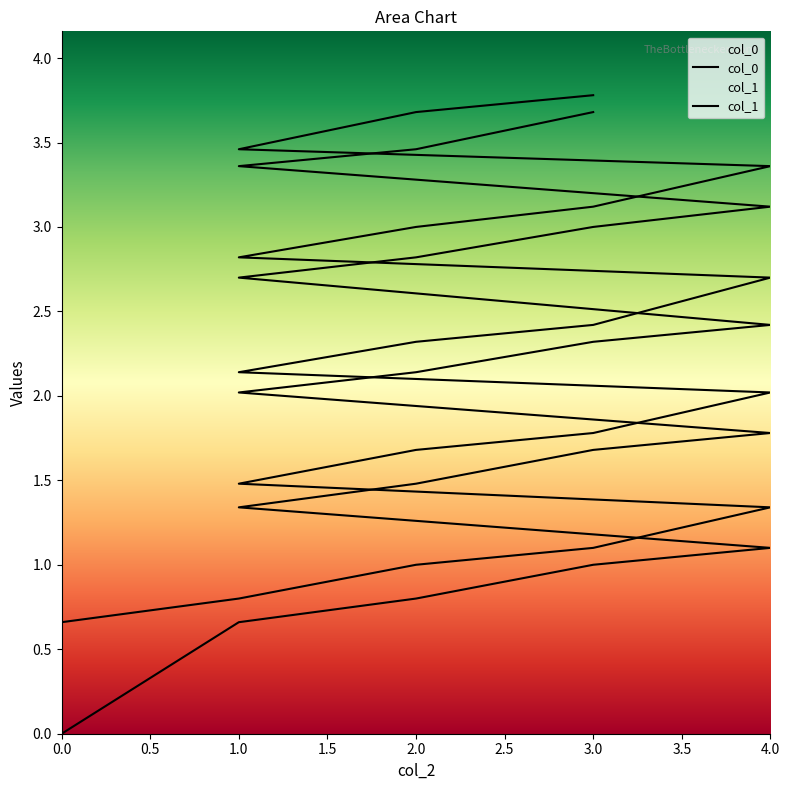

Reading left to right, transcribe all the data shown in this chart.

col_0: 0=0.0	1=0.7	2=0.8	3=1.0	4=1.1	1=1.3	2=1.5	3=1.7	4=1.8	1=2.0	2=2.1	3=2.3	4=2.4	1=2.7	2=2.8	3=3.0	4=3.1	1=3.4	2=3.5	3=3.7
col_1: 0=0.7	1=0.8	2=1.0	3=1.1	4=1.3	1=1.5	2=1.7	3=1.8	4=2.0	1=2.1	2=2.3	3=2.4	4=2.7	1=2.8	2=3.0	3=3.1	4=3.4	1=3.5	2=3.7	3=3.8